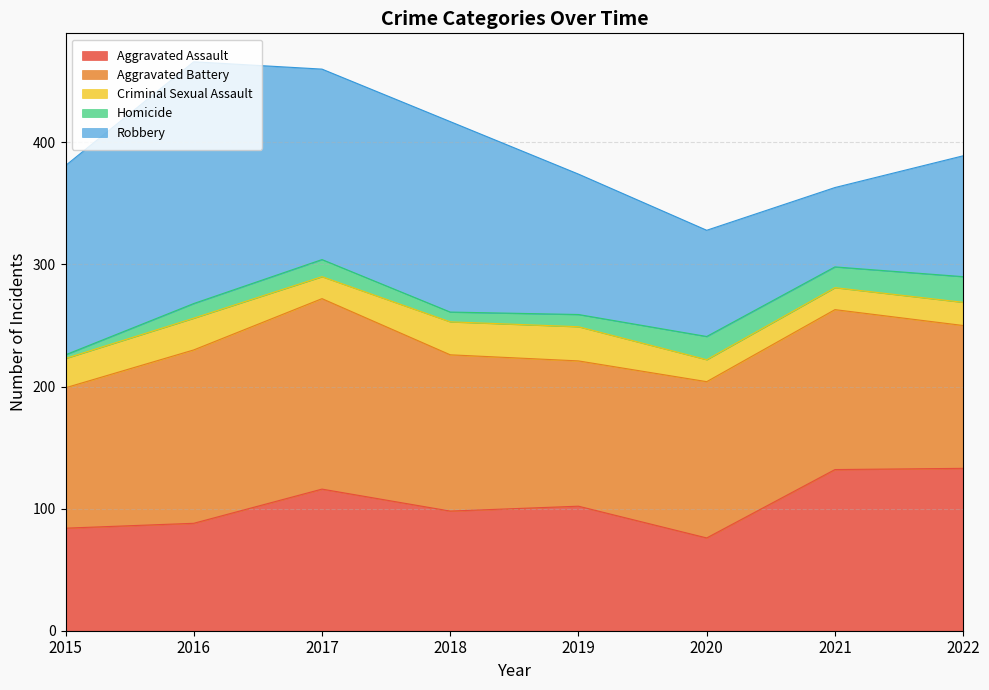

The Criminal Sexual Assault series shows 18 at 2021. True or false?

True